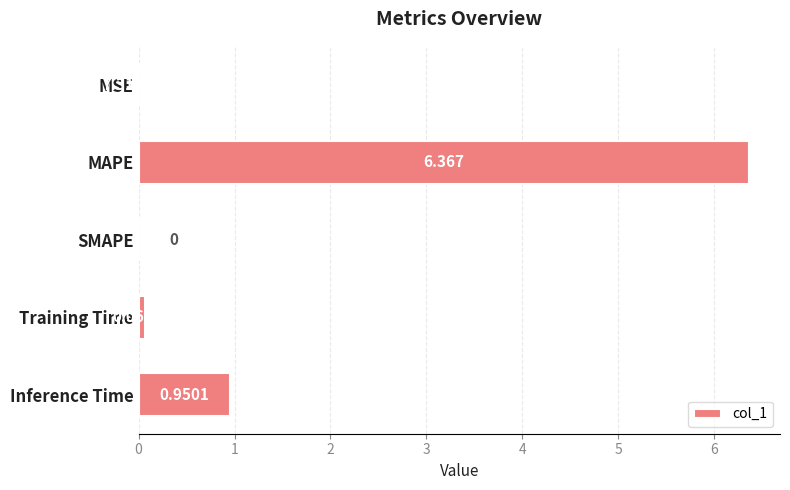

Which has a higher value, MAPE or Inference Time?

MAPE